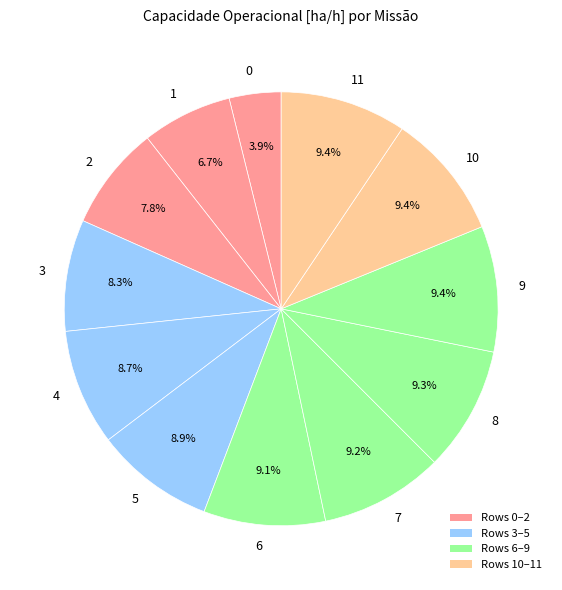

To the nearest percent, what is the average slice percentage?

8%